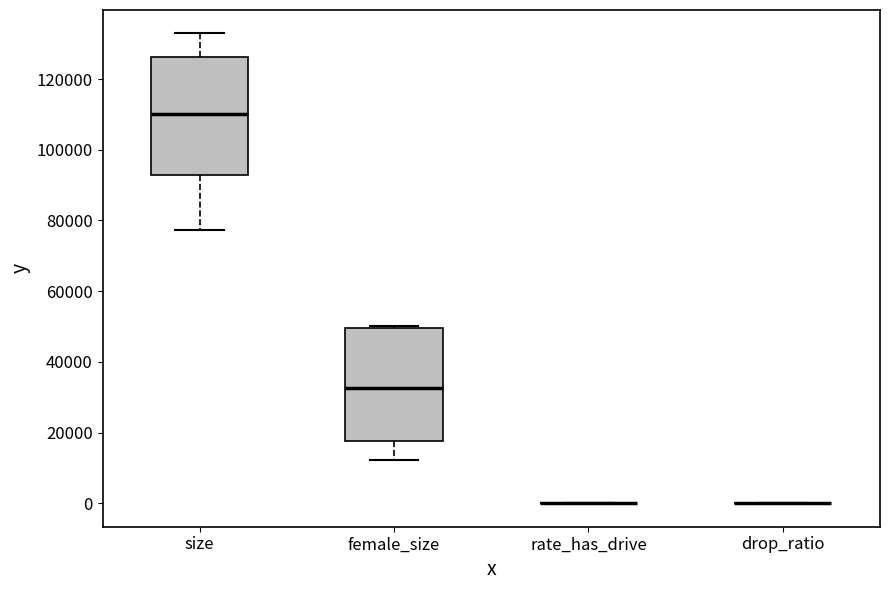

Reading left to right, read every box against the y-axis: the position of its median line, the range the box covers, and the ends of its whiskers. The values are not printed on the chart, so give them approximately, as read against the axis.

size: median 110000, box 92000 to 126000, whiskers 78000 to 132000
female_size: median 32000, box 18000 to 50000, whiskers 12000 to 50000 (just above the box's upper edge)
rate_has_drive: box collapsed to a line at 0, whiskers 0 to 0
drop_ratio: box collapsed to a line at 0, whiskers 0 to 0